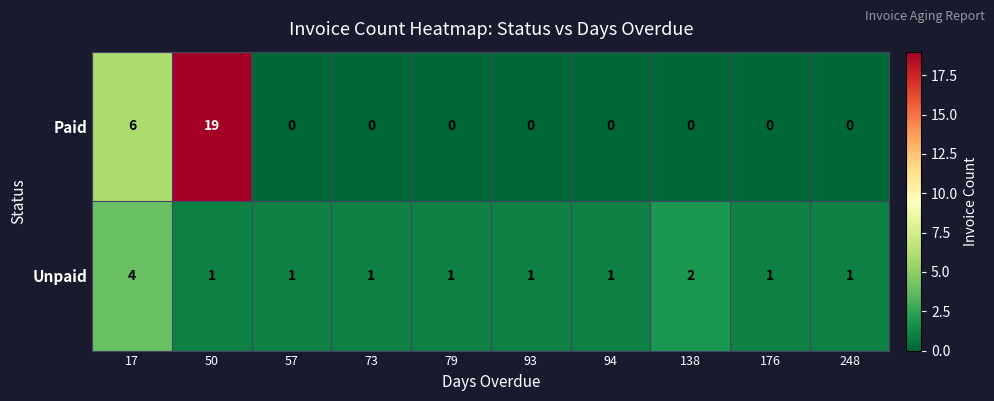

What is the spread (max minus min) of values at 50?

18